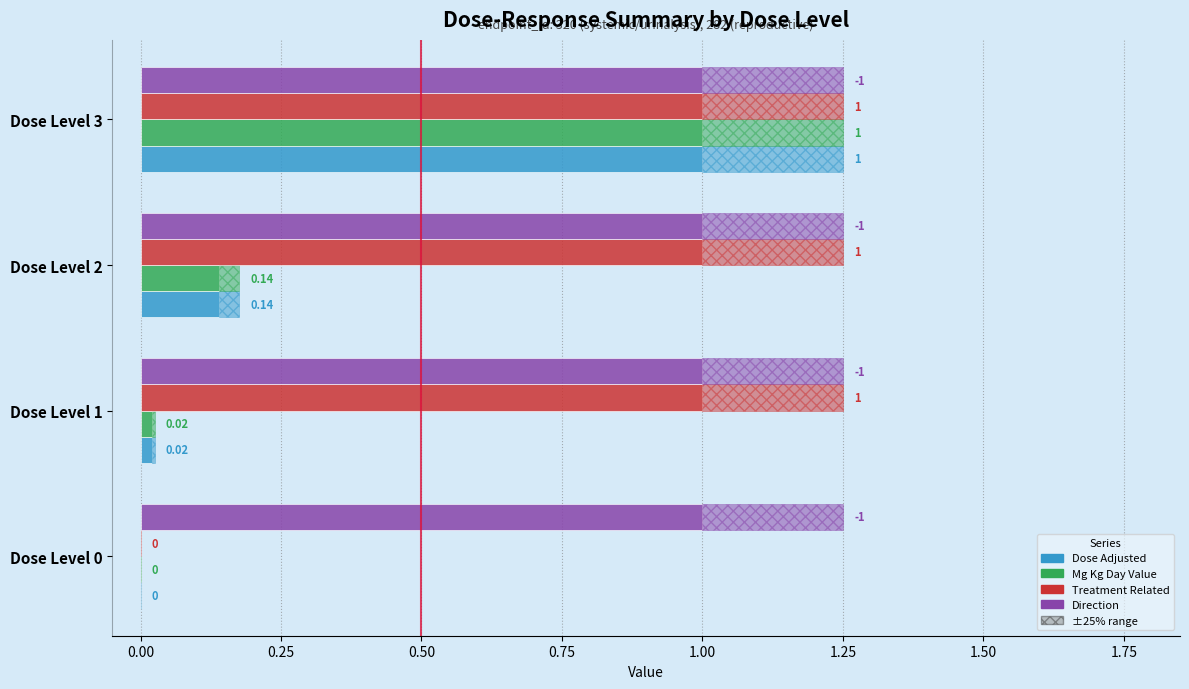

Which series has the largest total across all categories?

treatment_related